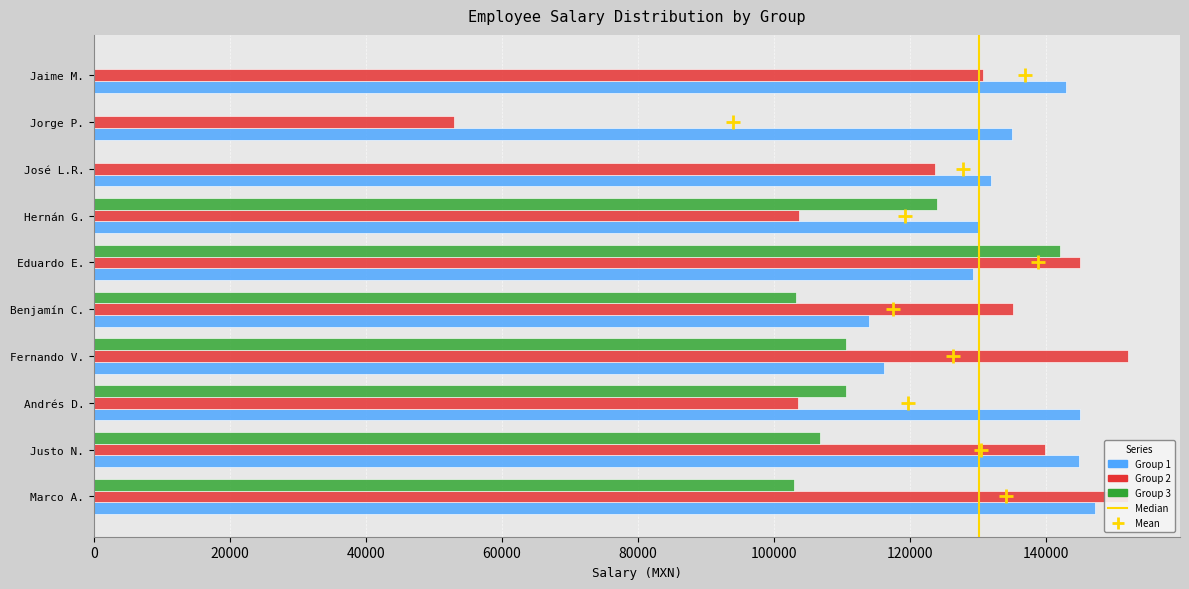

What is the total value across all series at José L.R.?

255651